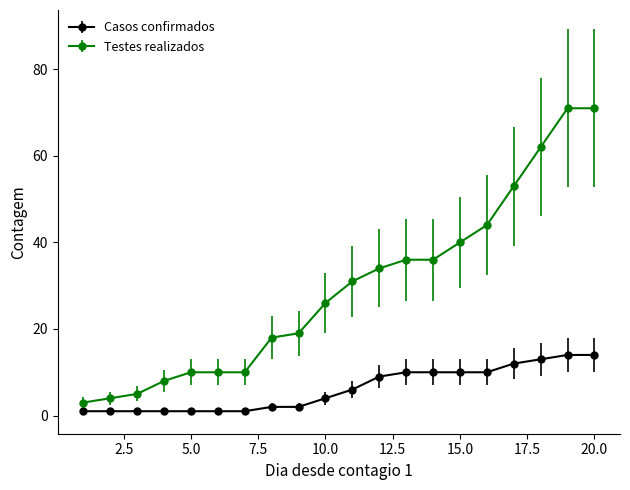

Which series has the largest range (max minus min)?

Testes realizados